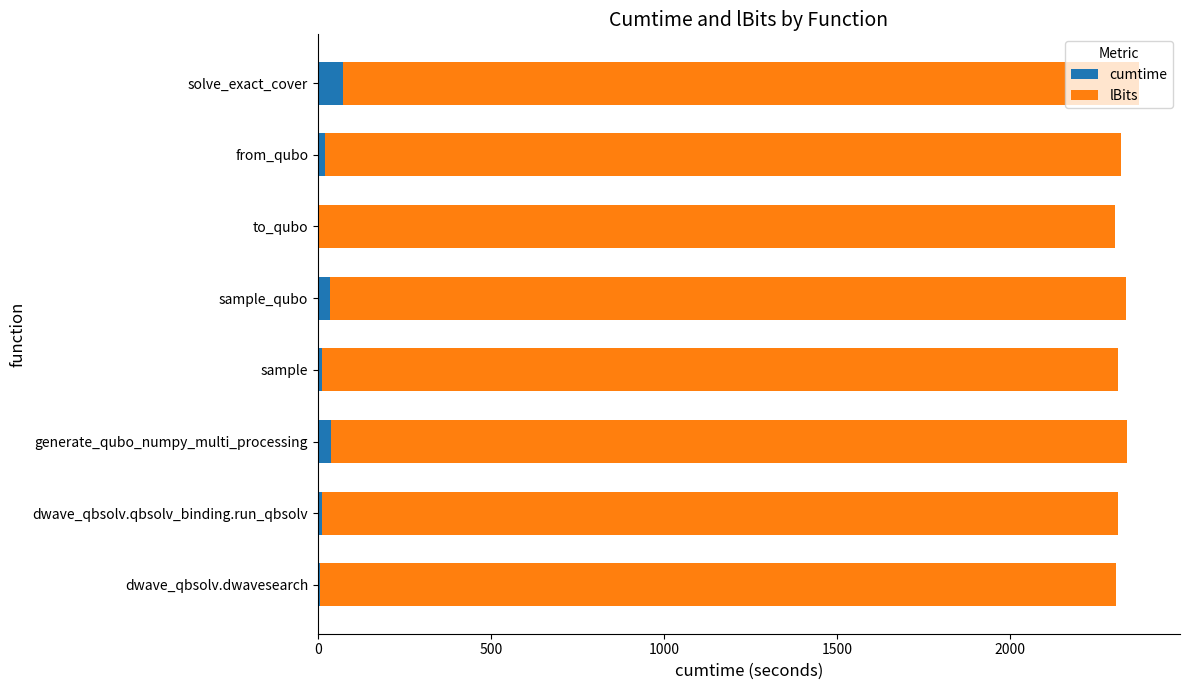

What is the maximum value for cumtime?

72.1